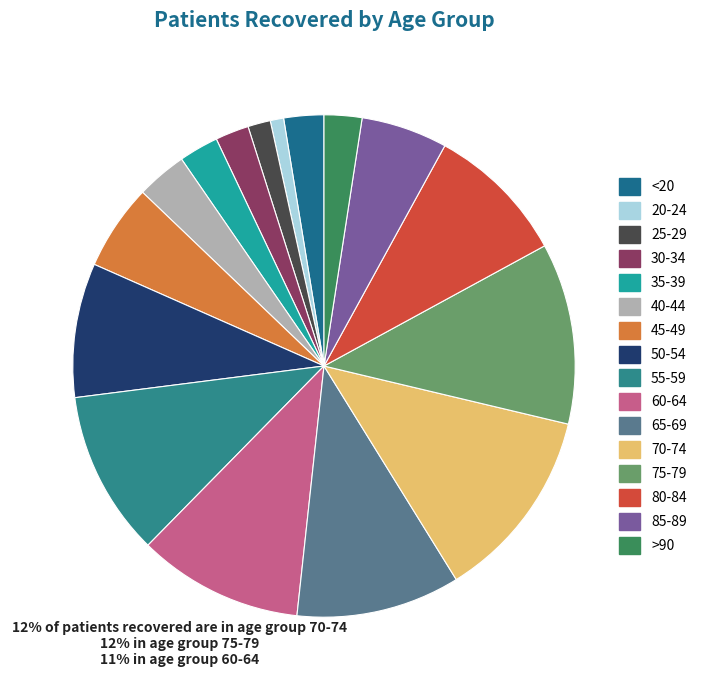

Rank the categories by value from highest to lowest.

70-74, 75-79, 60-64, 55-59, 65-69, 80-84, 50-54, 85-89, 45-49, 40-44, <20, 35-39, >90, 30-34, 25-29, 20-24